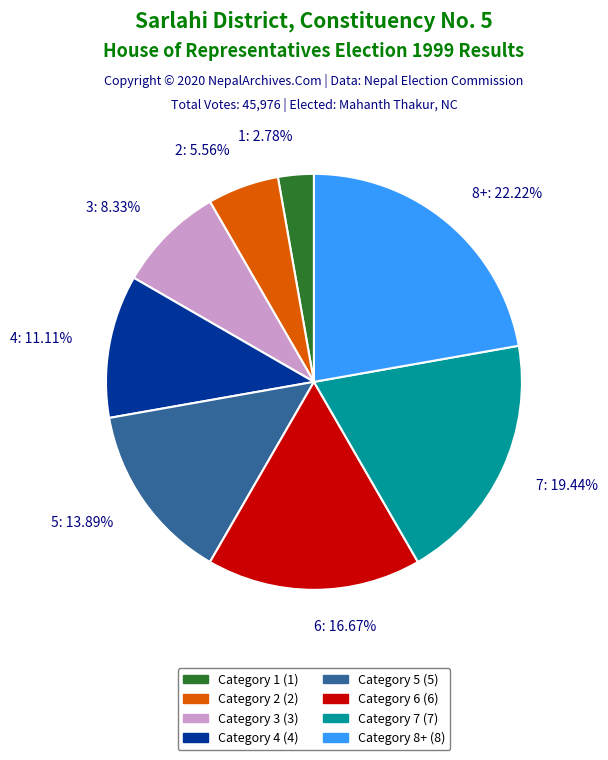

Do 4 and 5 together represent more than half of the pie?

No